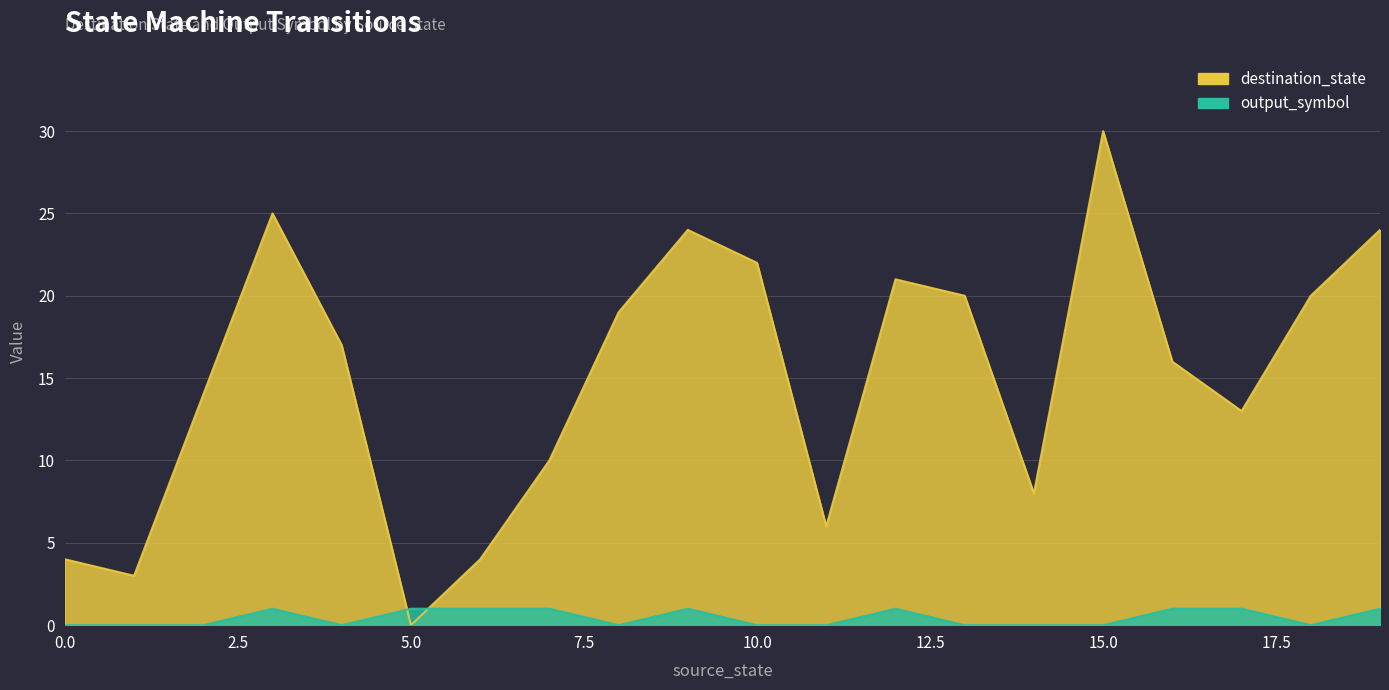

How many categories are shown in the chart?

20